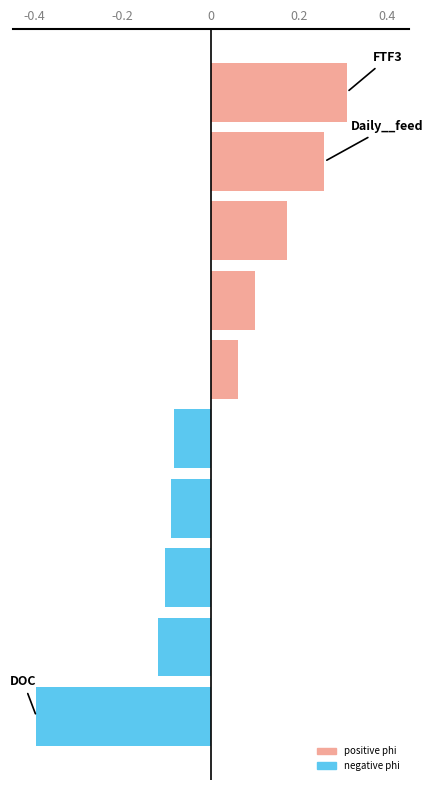

What is the minimum value shown in the chart?

-0.4